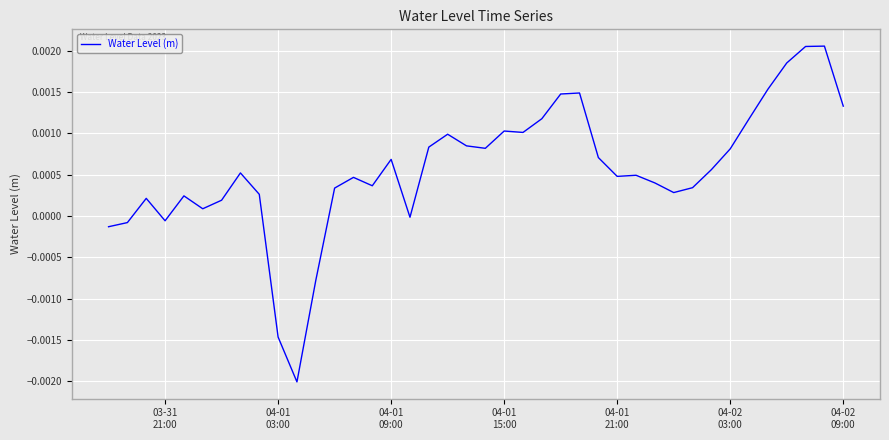

At which category does the data reach its first local valley?

03-31
21:00